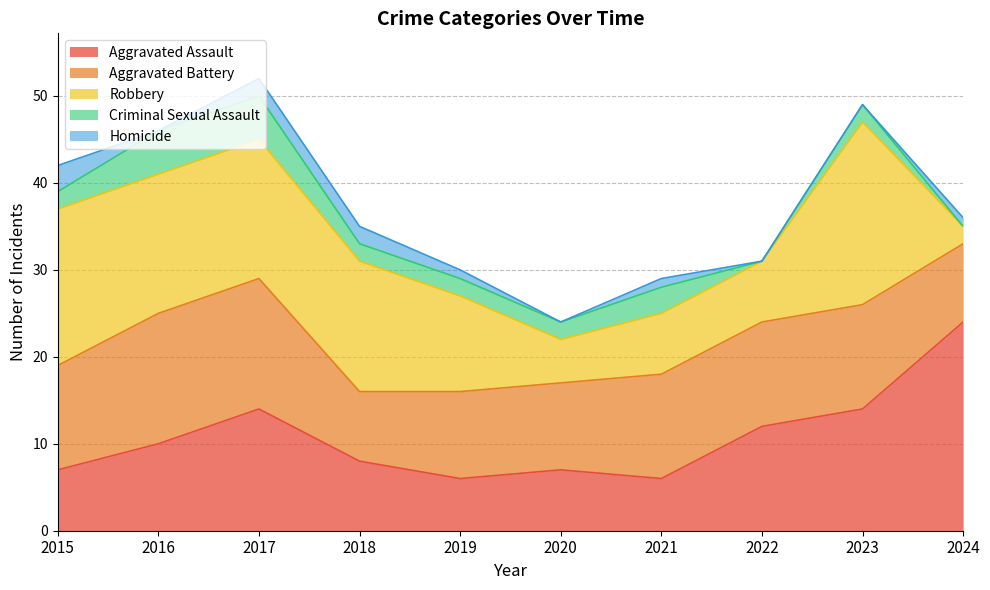

What is the maximum value shown in the chart?

24